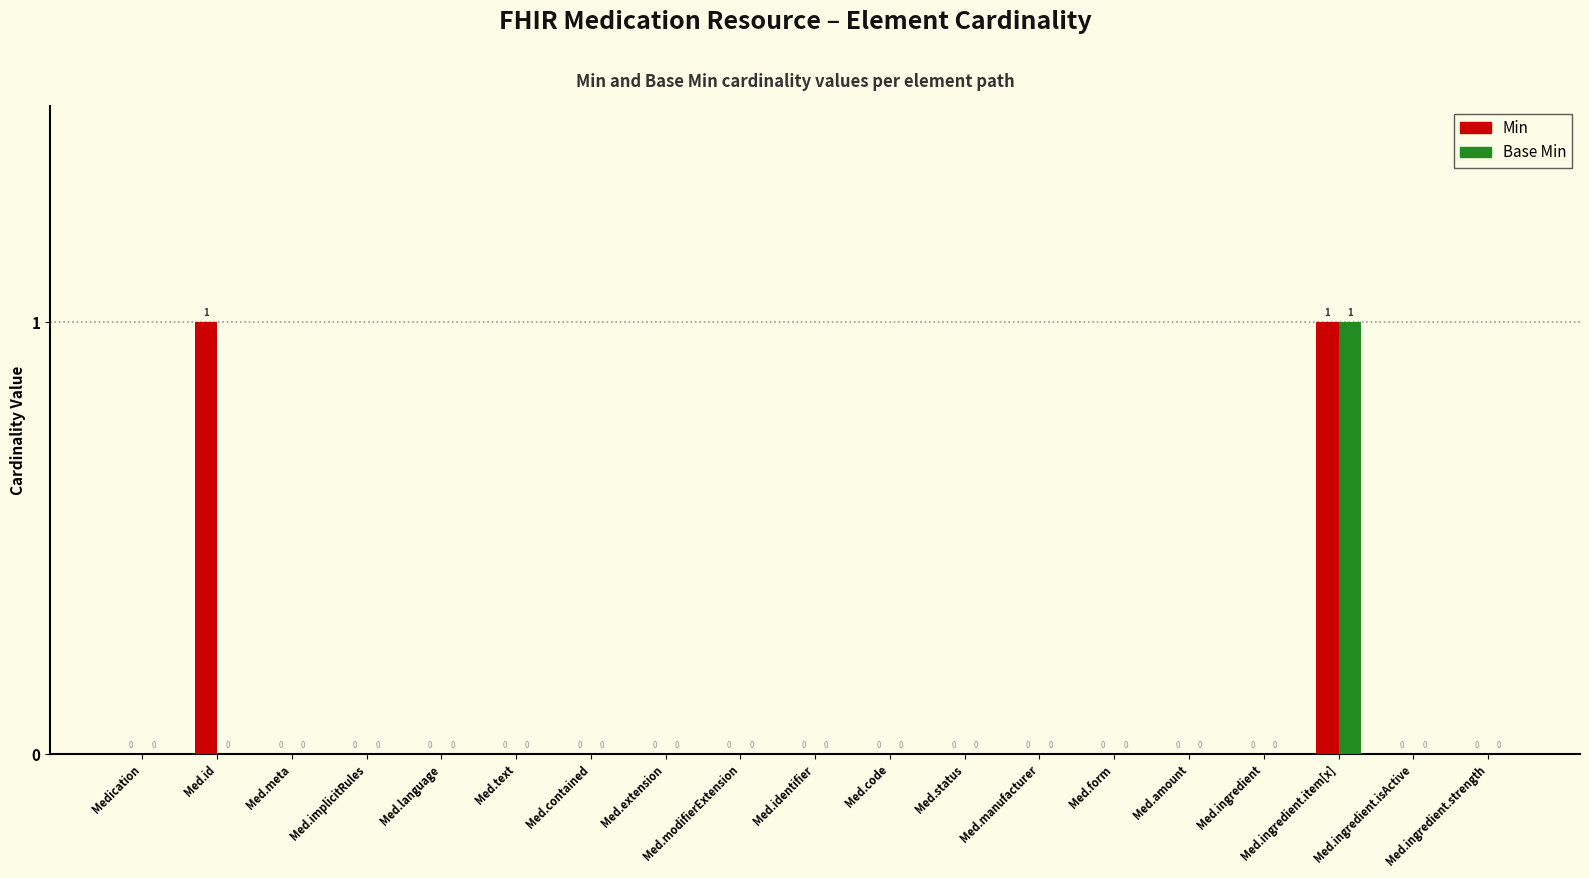

What is the total value across all series at Med.ingredient.item[x]?

2